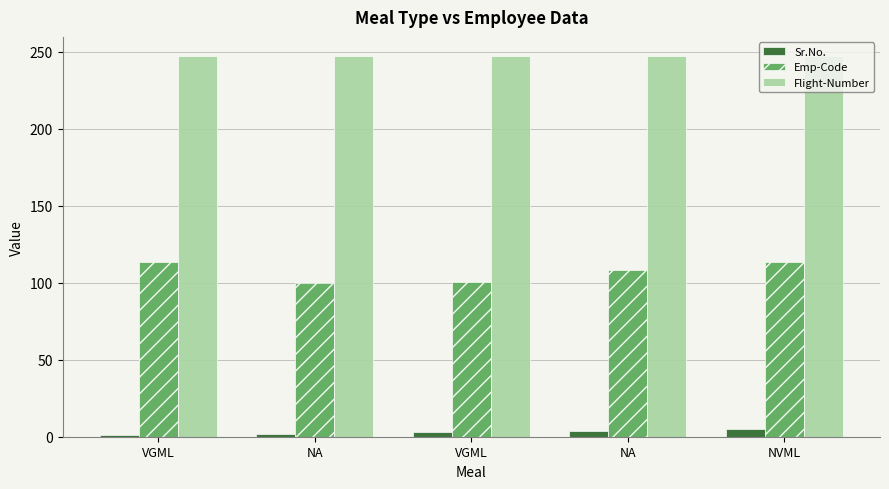

What is the approximate value of Emp-Code at NA?

100.0